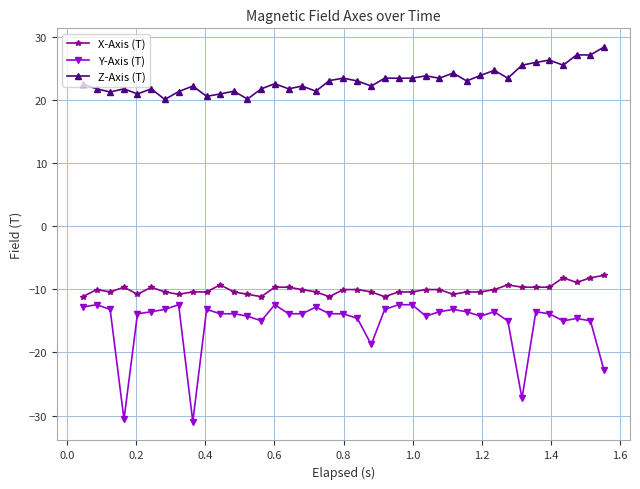

What is the value of the X-Axis (T) point at the 36th from the left?

-8.1